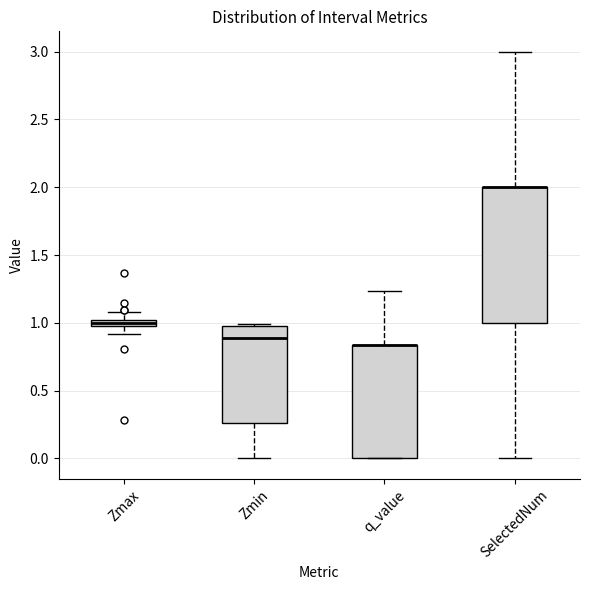

Which box is the tallest, from its lower edge to its upper edge?

SelectedNum